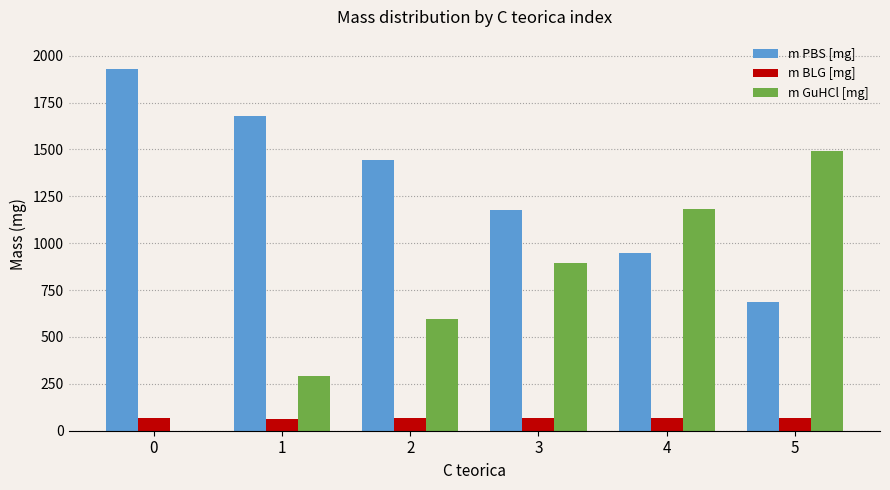

What is the sum of the m PBS [mg] values at 2 and 5?

2129.7